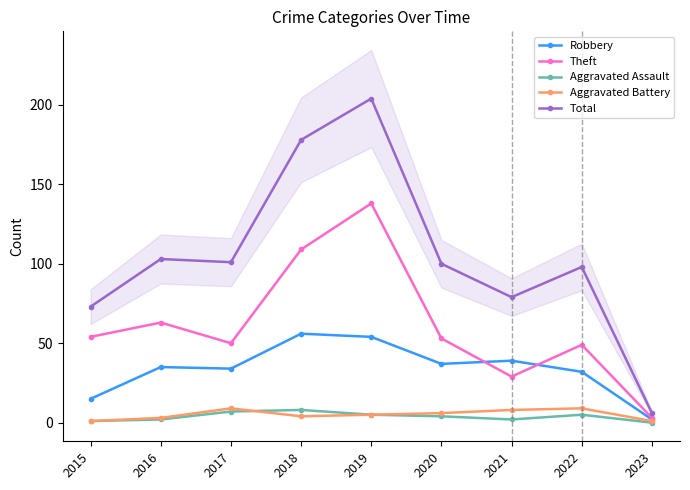

True or false: Robbery and Total intersect in this chart.

False